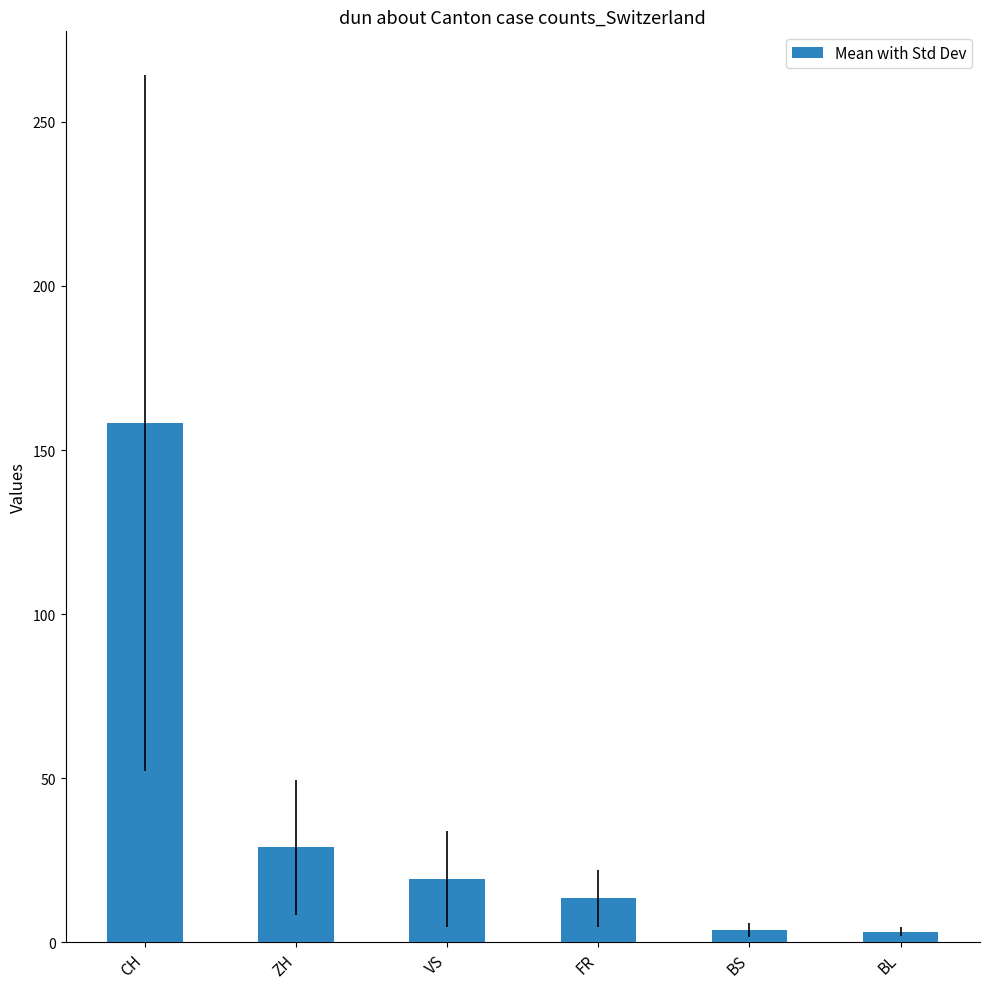

The chart shows a value of 254.4 at CH. True or false?

False